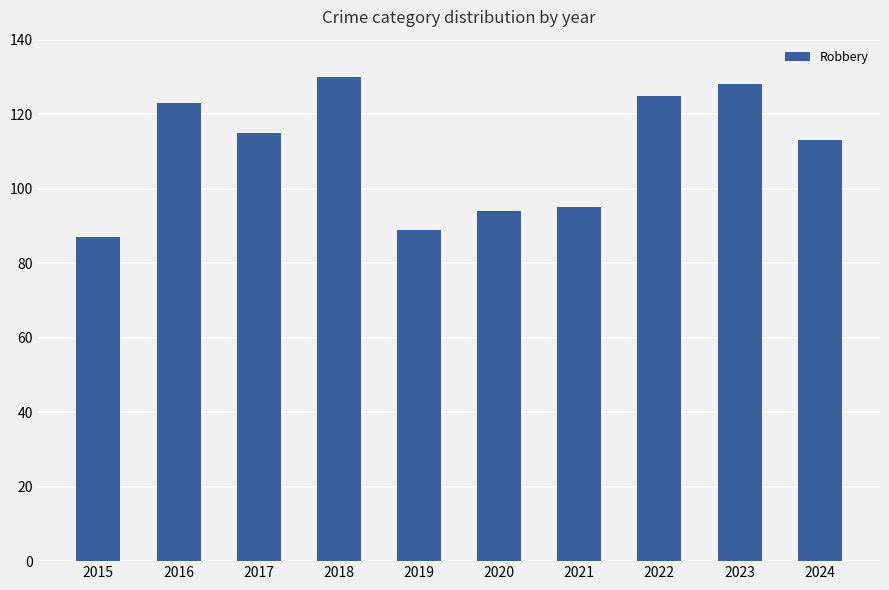

What is the change in value from 2015 to 2017?

+28